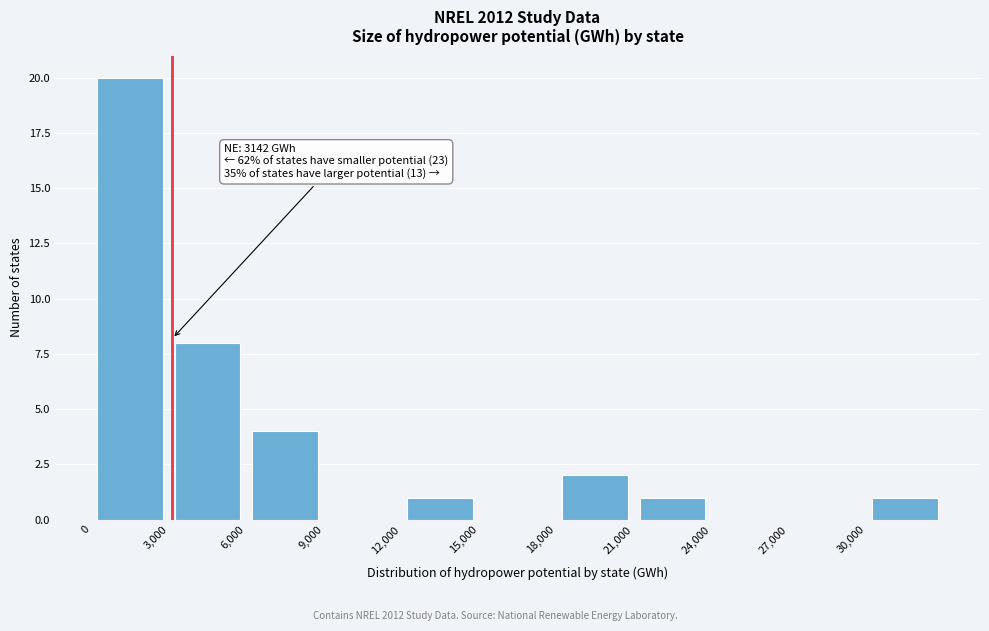

Which range on the x-axis has the tallest bar?

0 to 3000